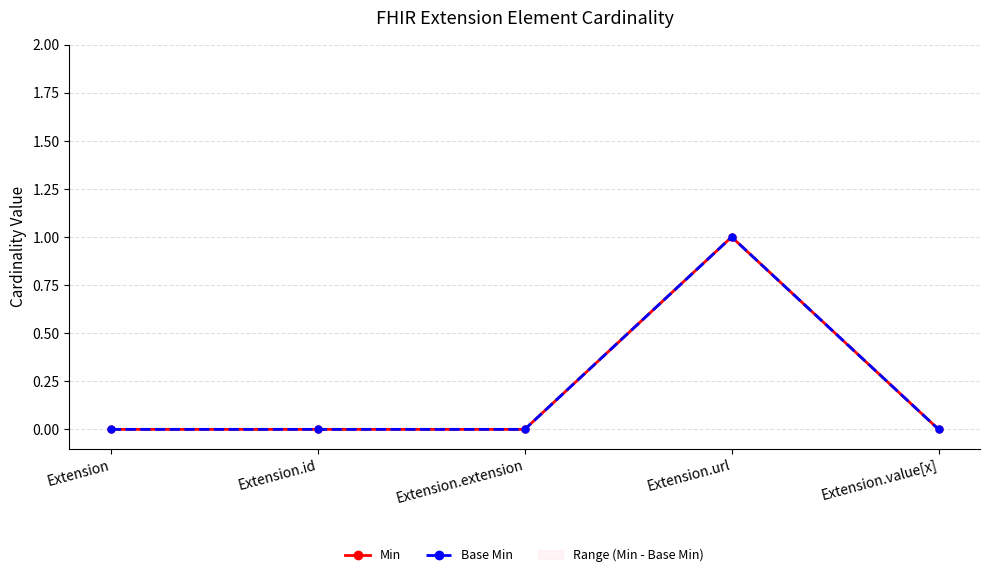

Reading left to right, extract all data points from this chart.

Min: Extension=0	Extension.id=0	Extension.extension=0	Extension.url=1	Extension.value[x]=0
Base Min: Extension=0	Extension.id=0	Extension.extension=0	Extension.url=1	Extension.value[x]=0